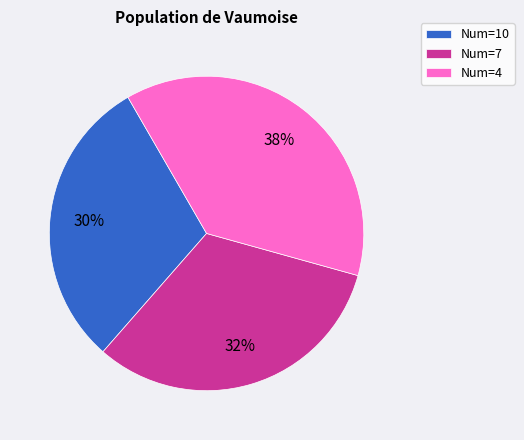

Is it true that Num=4 is 38% of the pie?

True